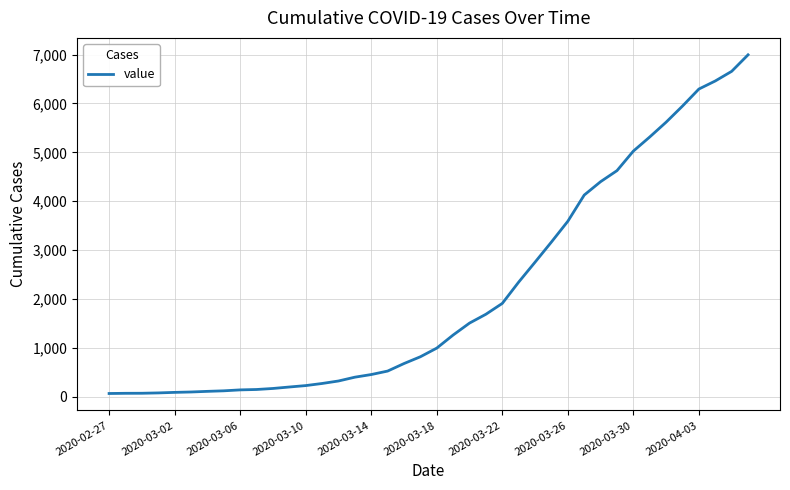

What is the greatest value displayed?

6995